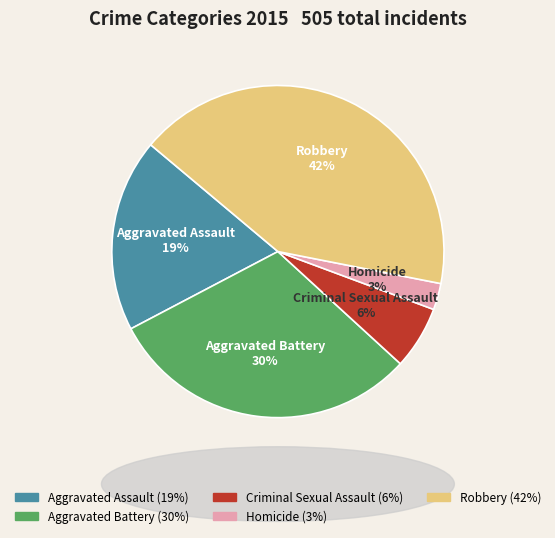

To the nearest percent, what is the difference between the largest and smallest slice percentages?

39%